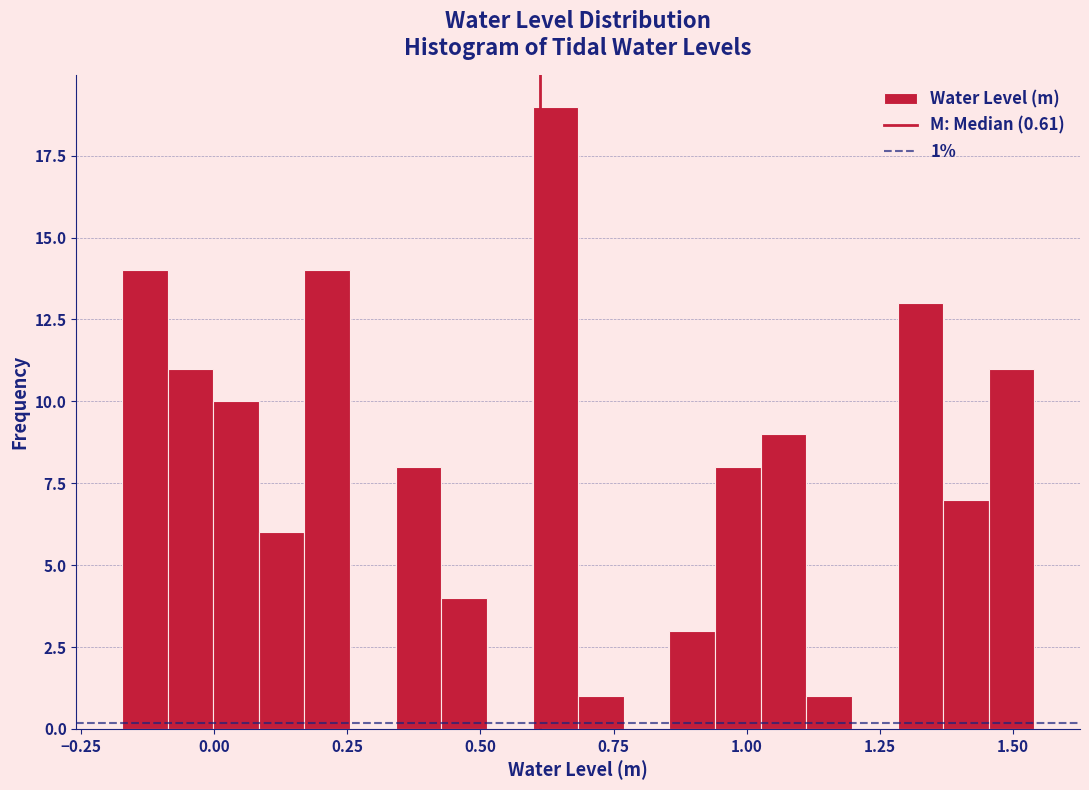

Read against the x-axis, roughly where is the centre of the tallest bar?

0.65